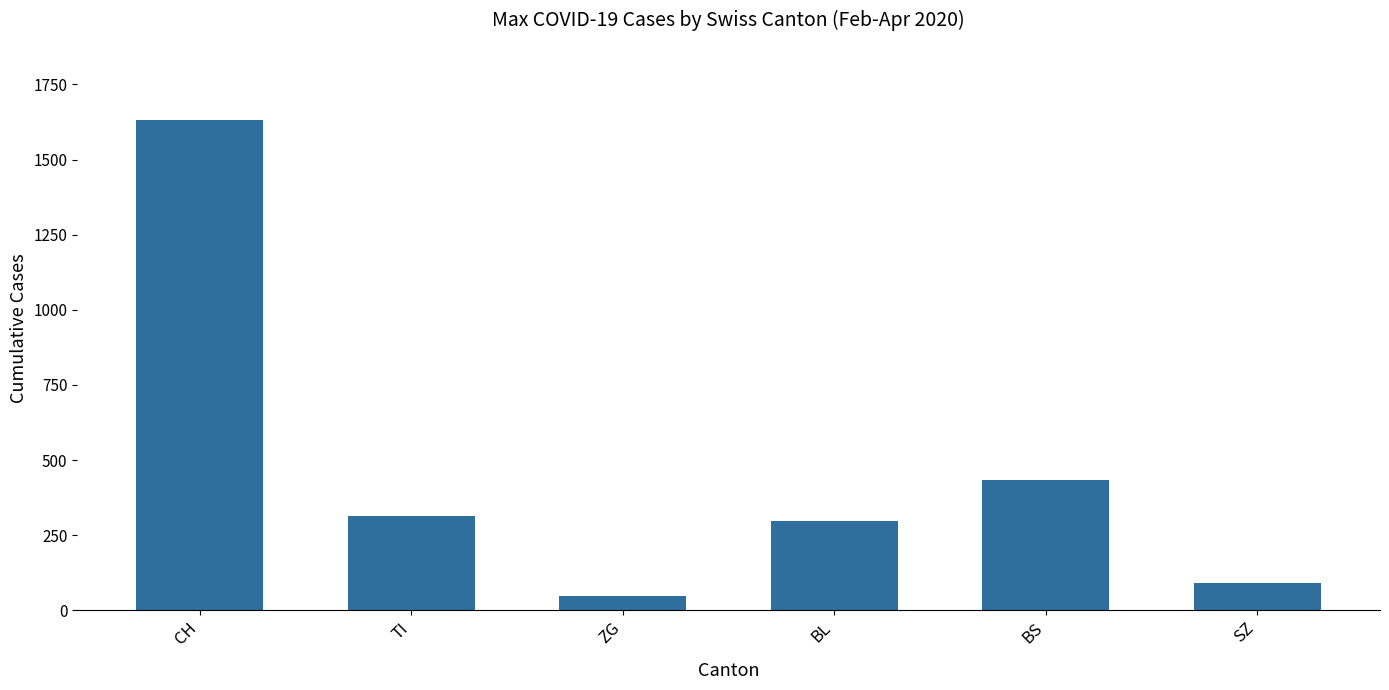

What is the sum of the values at BL and ZG?

344